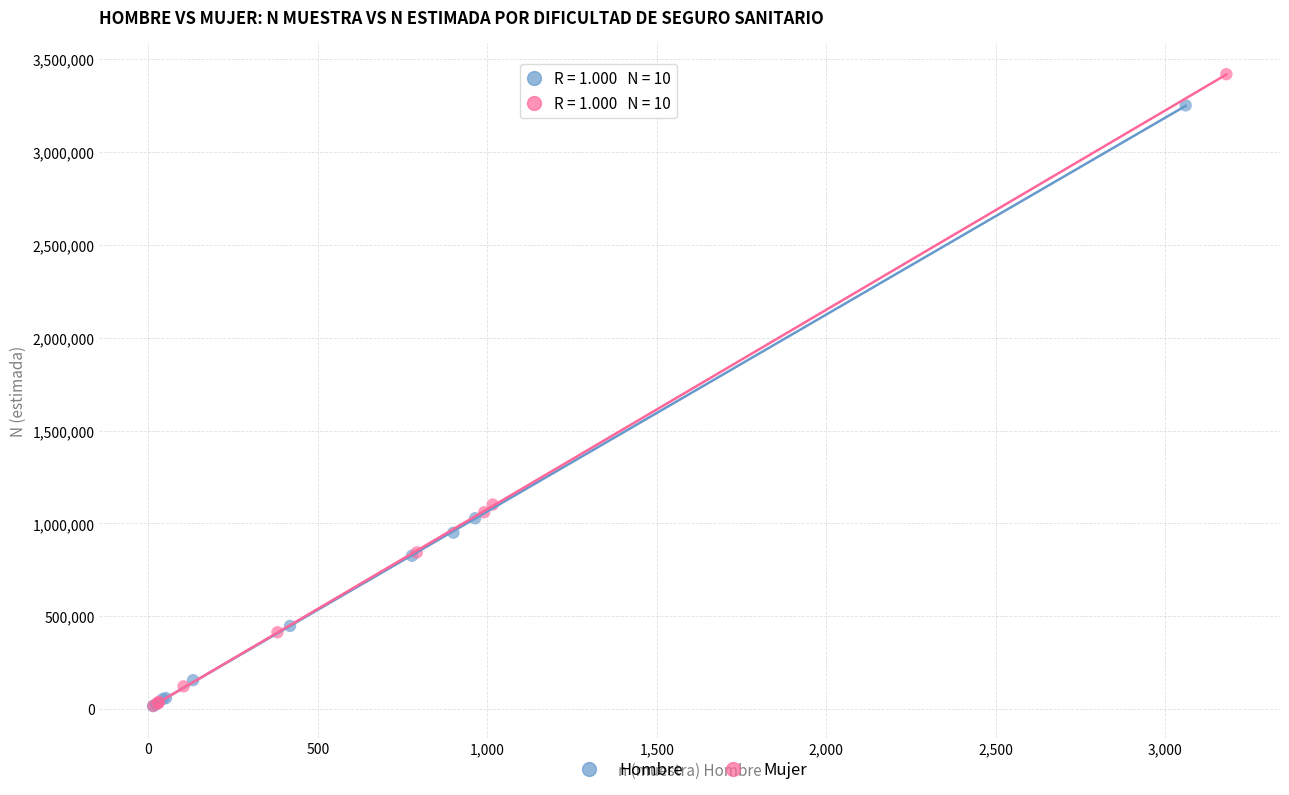

Which series contains the highest Y value?

Mujer